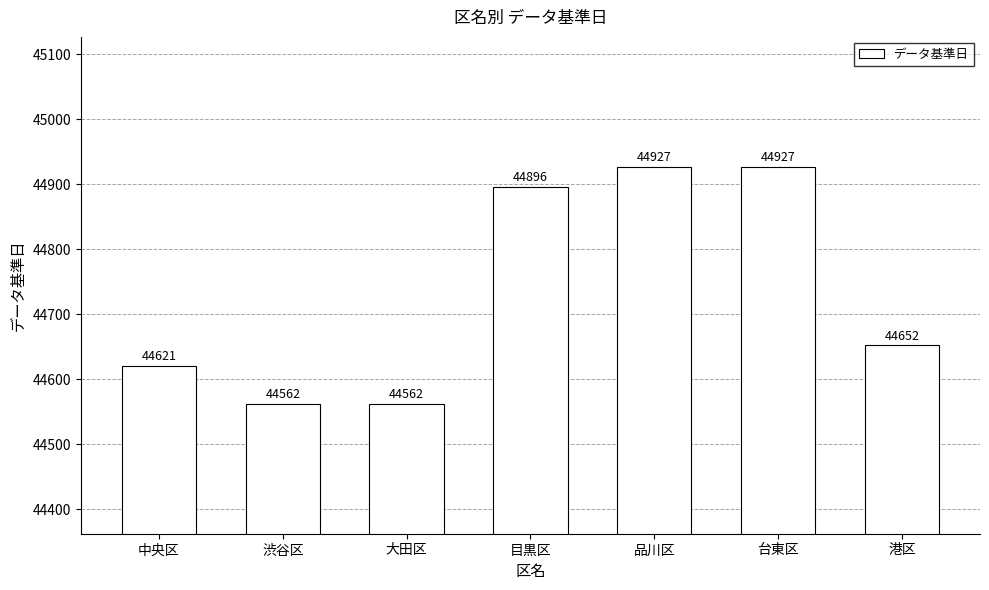

What is the smallest value displayed?

44562